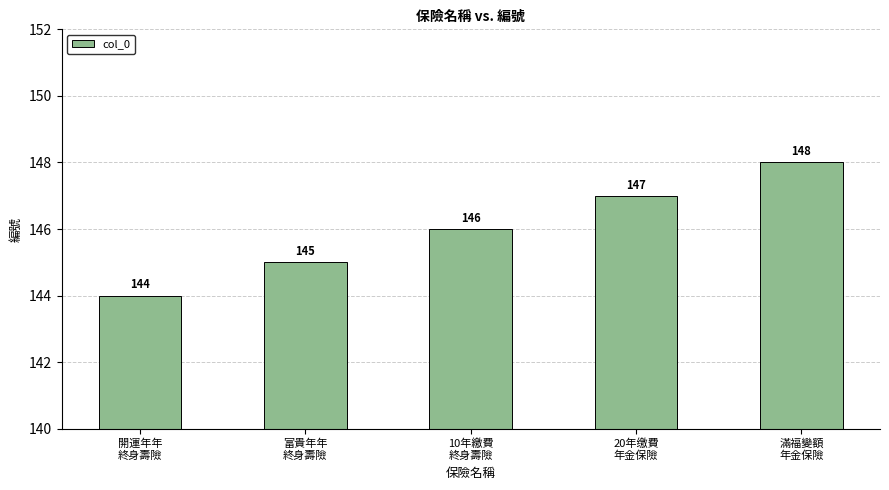

Reading left to right, transcribe all the data shown in this chart.

144	145	146	147	148